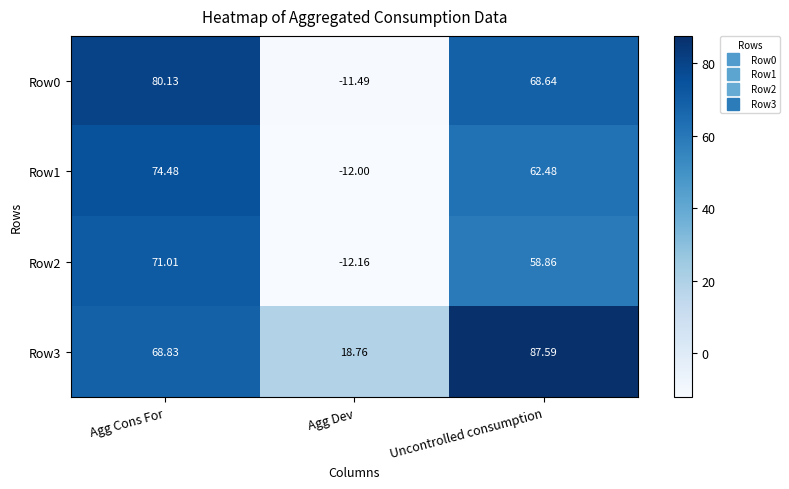

Is the value of Row2 at Uncontrolled consumption greater than the value of Row1 at Uncontrolled consumption?

No